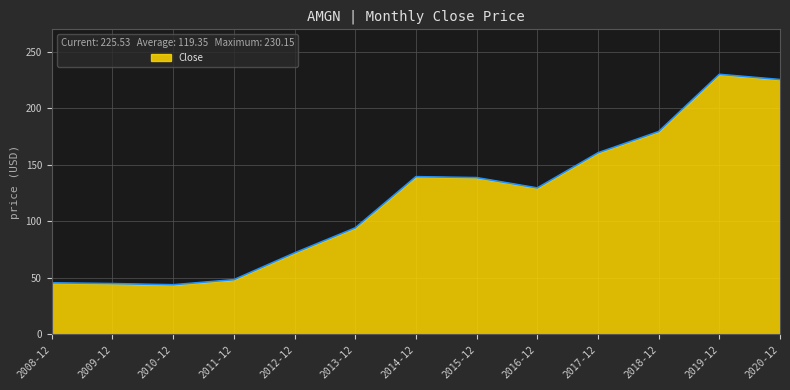

Which label corresponds to the largest value in the chart?

2019-12